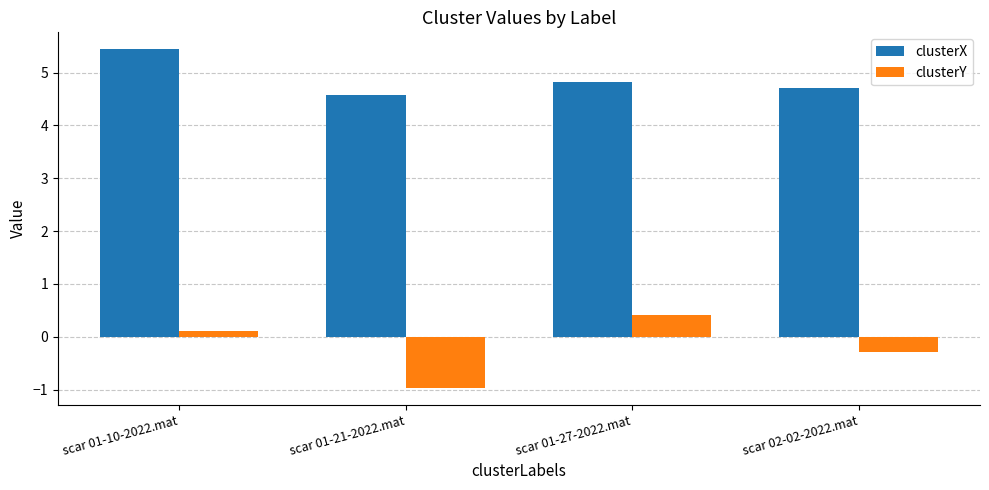

What position from the right is scar 01-27-2022.mat?

2